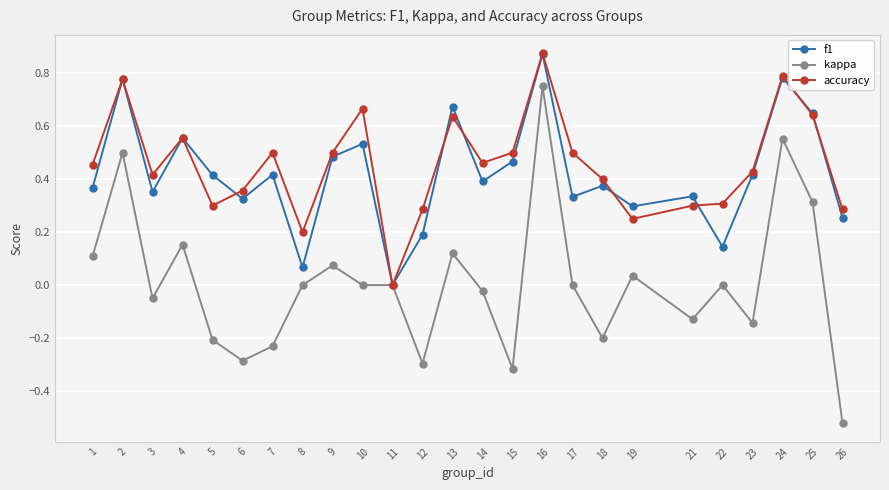

Which series has the largest range (max minus min)?

kappa